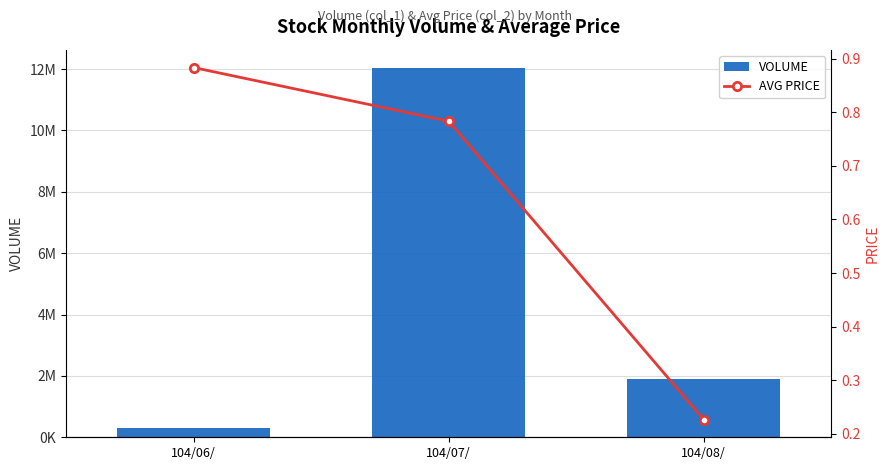

List the series in order of their overall mean, lowest first.

AVG PRICE, VOLUME